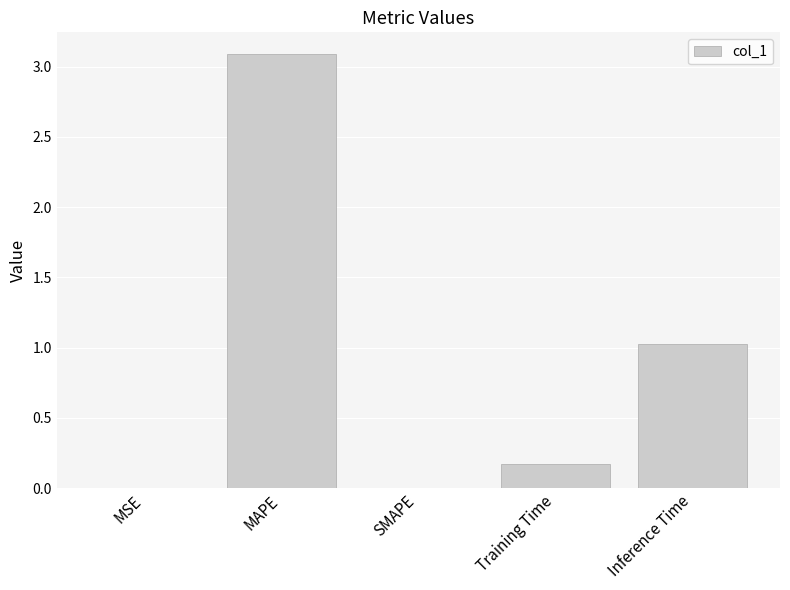

The chart shows a value of 0.9 at MAPE. True or false?

False